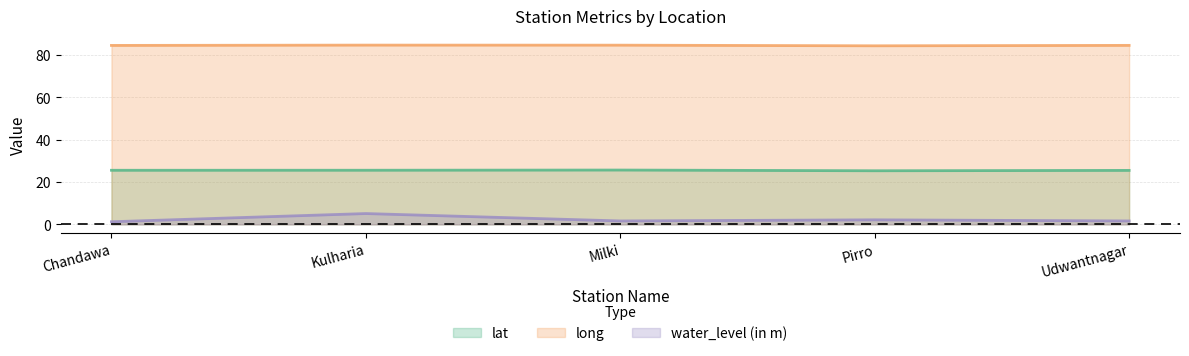

True or false: water_level (in m) and lat cross at least once.

False